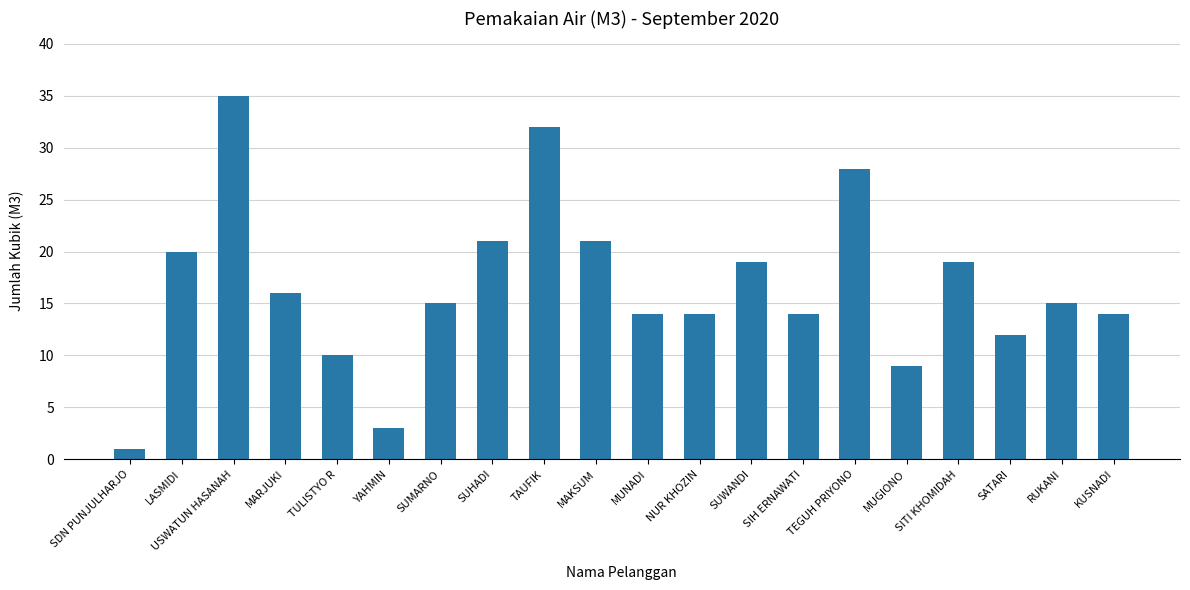

Which label corresponds to the largest value in the chart?

USWATUN HASANAH